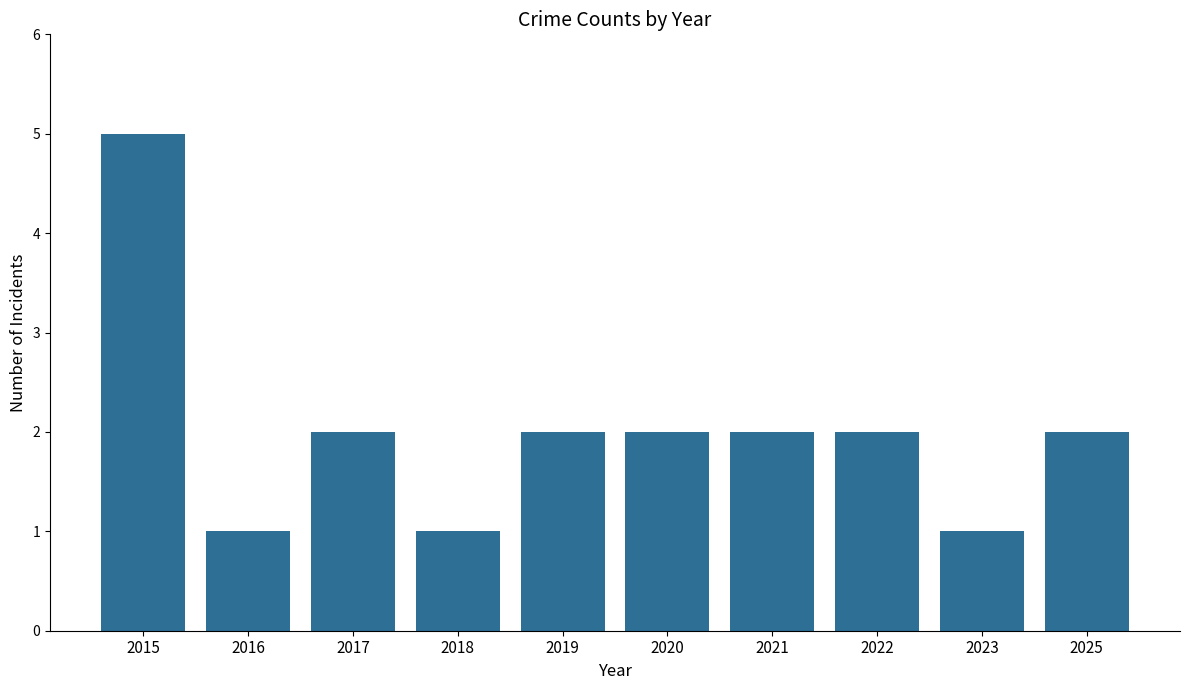

Reading right to left, list all the values displayed in this chart.

2025=2	2023=1	2022=2	2021=2	2020=2	2019=2	2018=1	2017=2	2016=1	2015=5